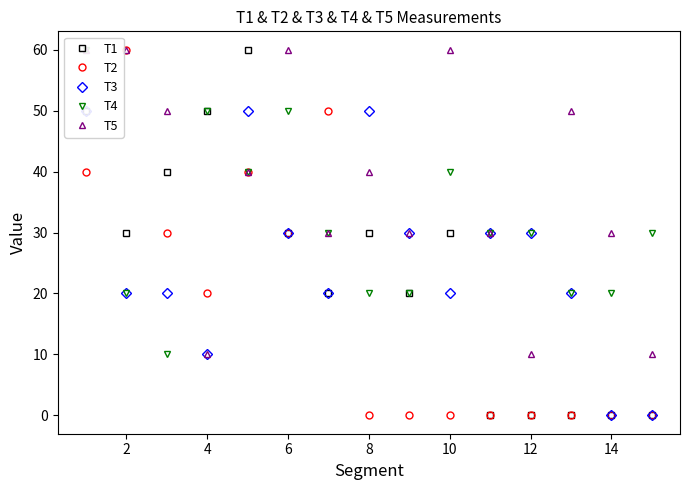

How many lines are shown in the chart?

5